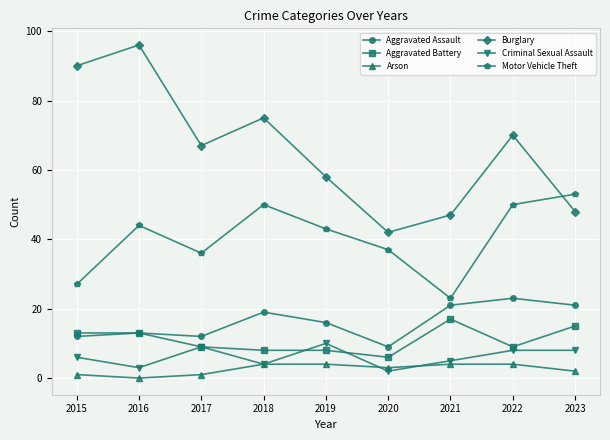

Does the chart have visible grid lines?

Yes